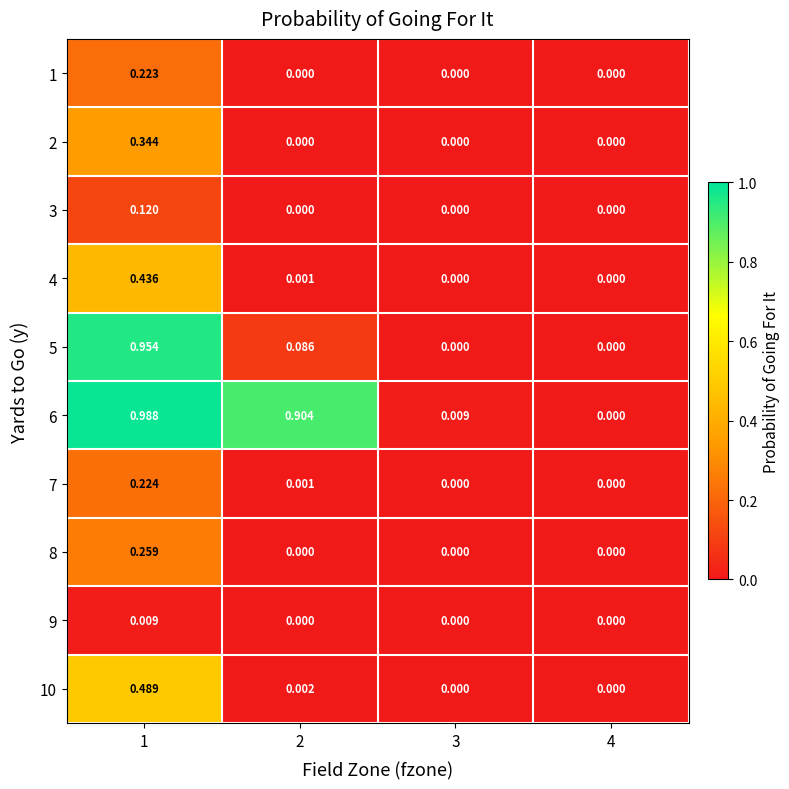

How many values in 6 are above zero?

3